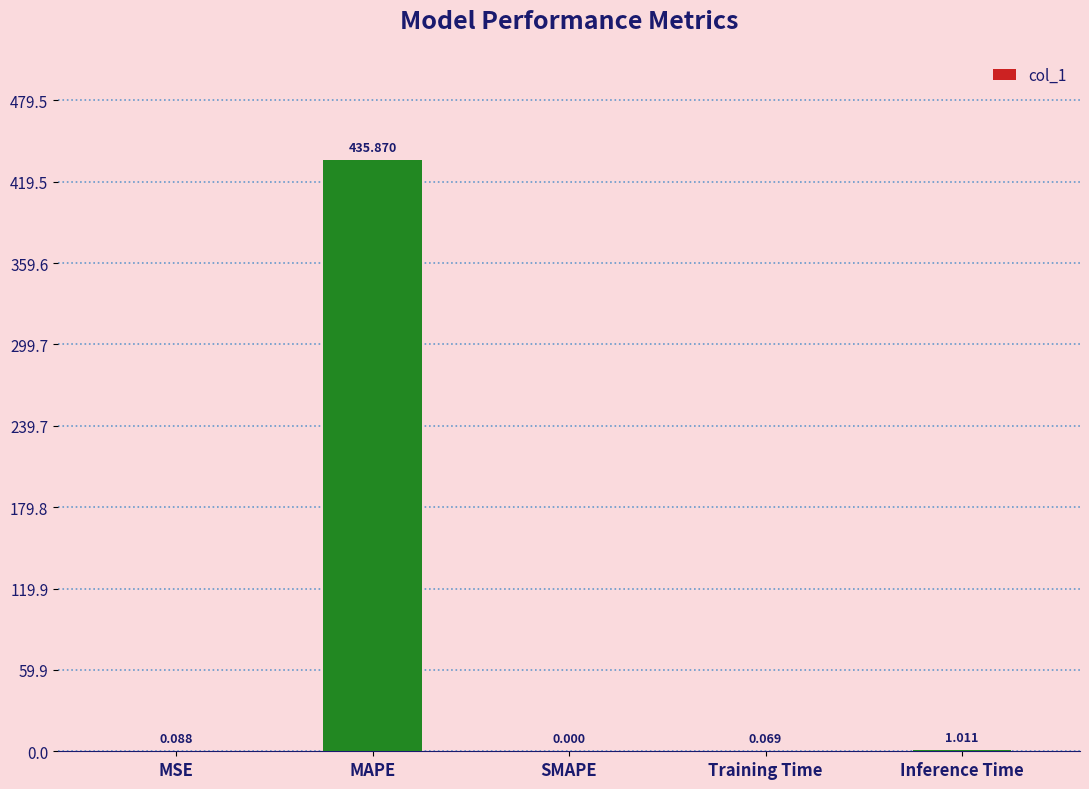

What is the change in value from MAPE to Training Time?

-435.8